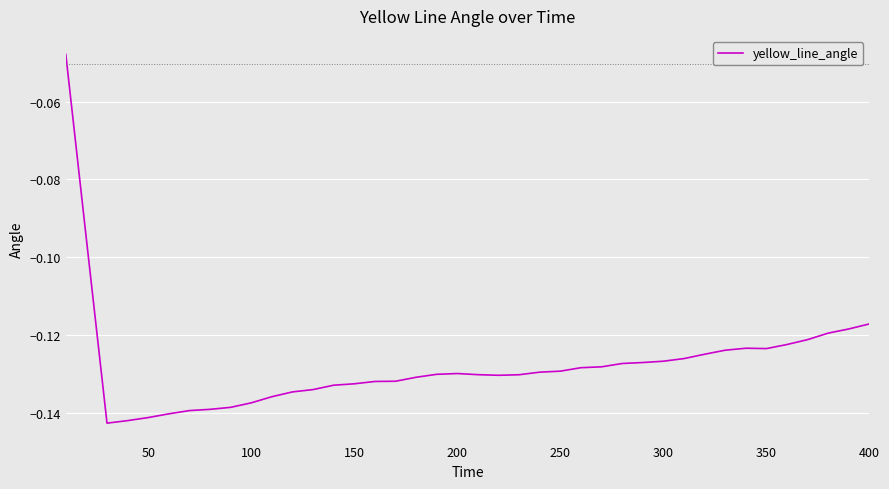

What is the difference between the maximum and minimum values?

0.1